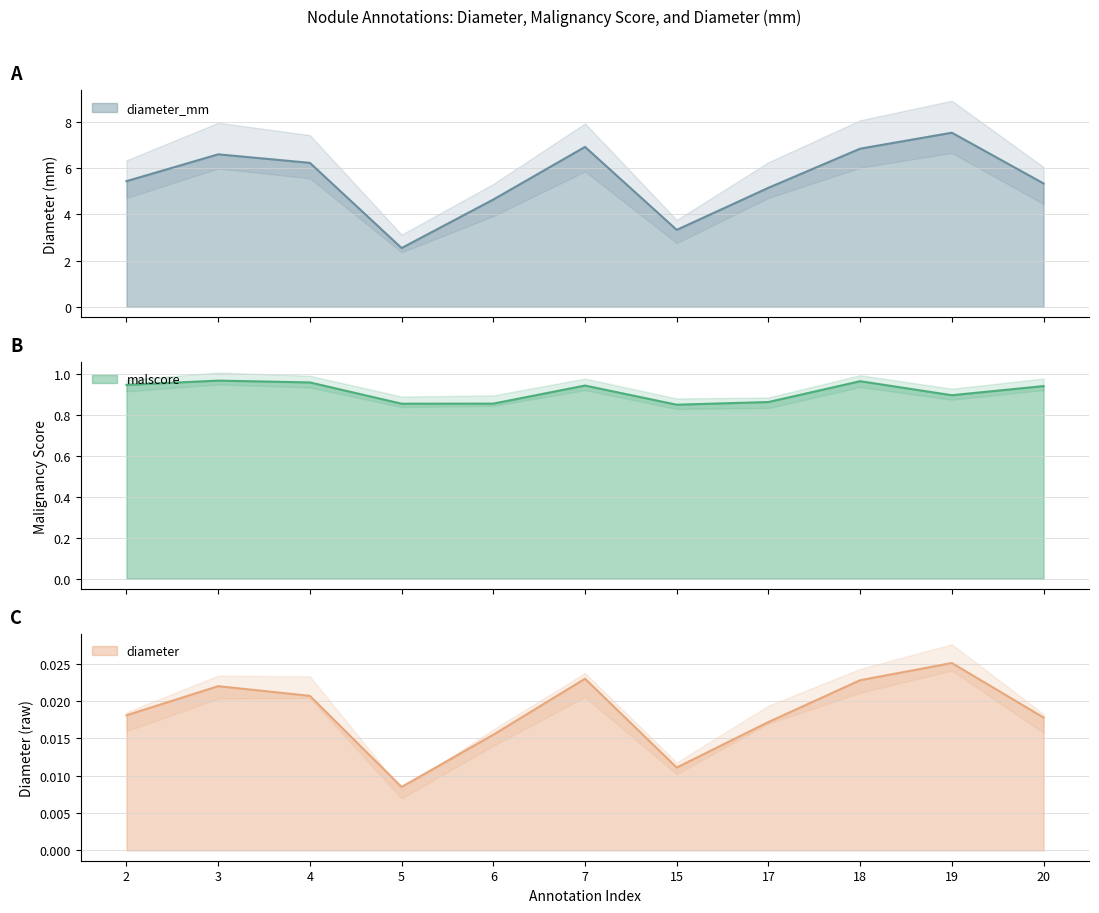

Reading left to right, transcribe all the data shown in this chart.

diameter_mm: 5.4	6.6	6.2	2.5	4.6	6.9	3.3	5.1	6.8	7.5	5.3
malscore: 0.9	1.0	1.0	0.9	0.9	0.9	0.9	0.9	1.0	0.9	0.9
diameter: 0.0	0.0	0.0	0.0	0.0	0.0	0.0	0.0	0.0	0.0	0.0